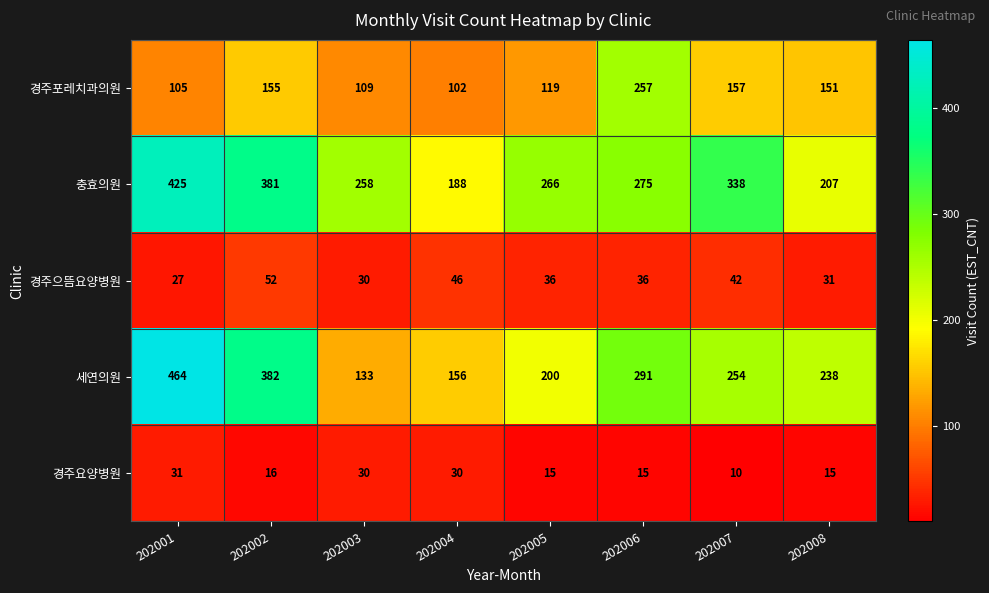

Which category has the lowest value across all series?

202007